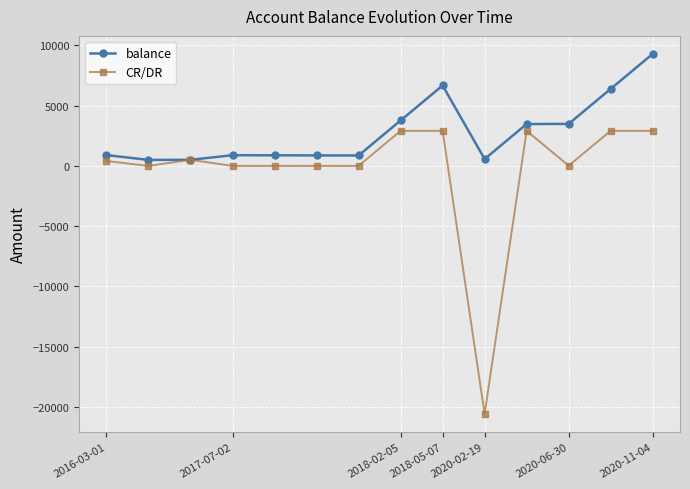

Rank the series by their maximum value, from lowest to highest.

CR/DR, balance